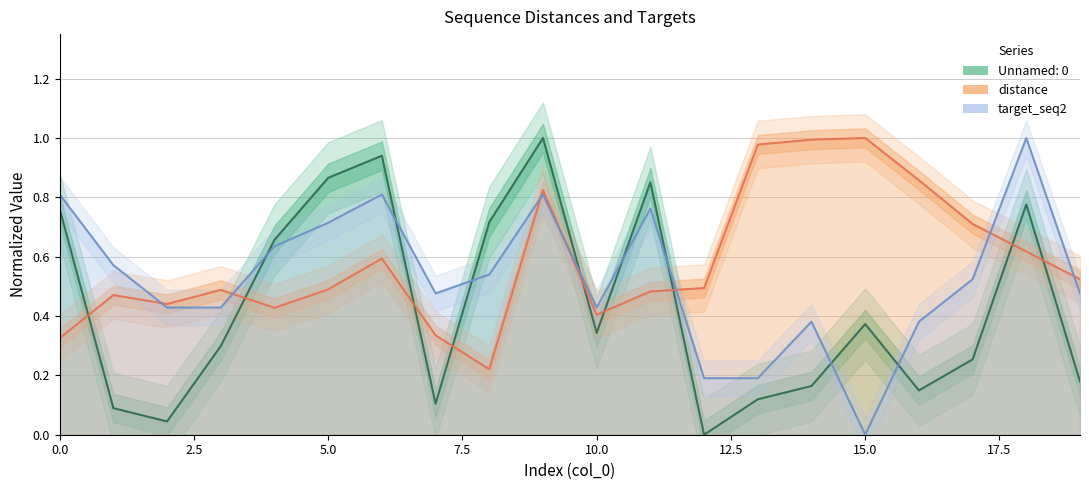

True or false: distance (norm) and target_seq2 (norm) intersect in this chart.

True